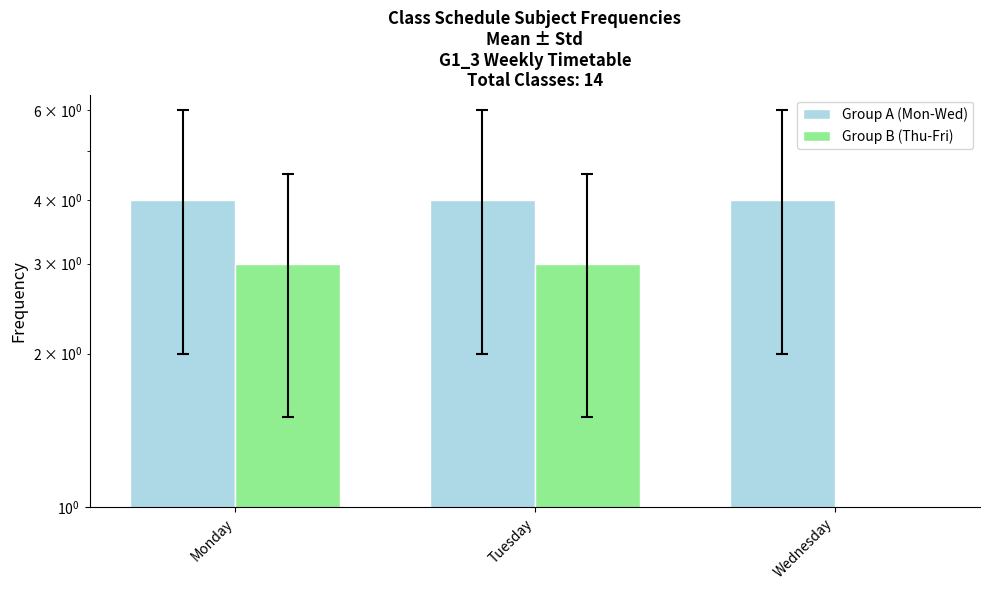

Between Tuesday and Wednesday, which series saw the biggest shift?

Group B (Thu-Fri)